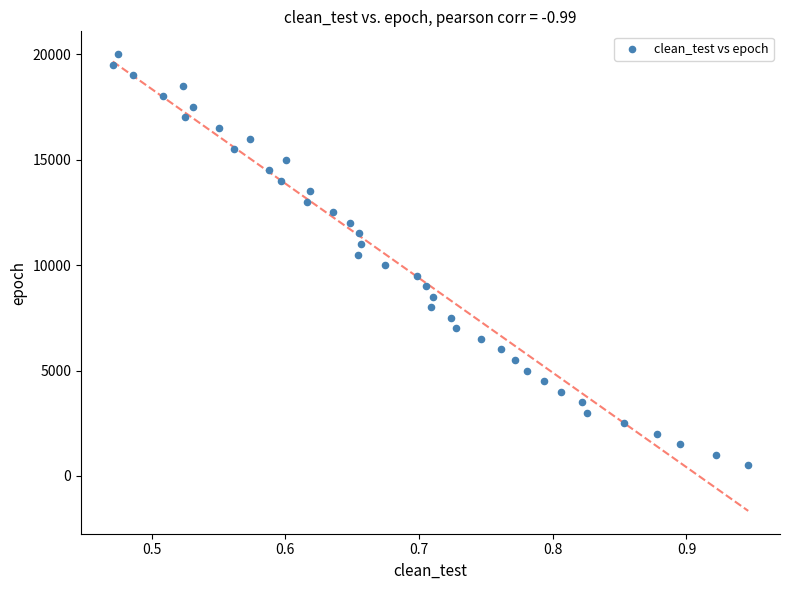

What is the range of Y values (max minus min)?

19500